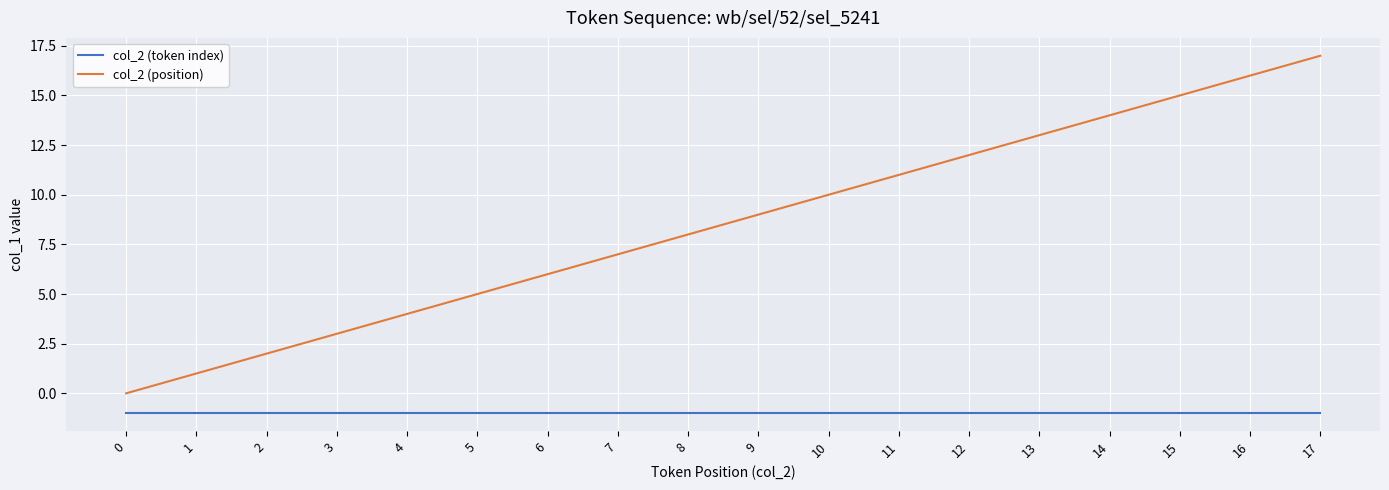

List the series in order of their overall mean, lowest first.

col_2 (token index), col_2 (position)